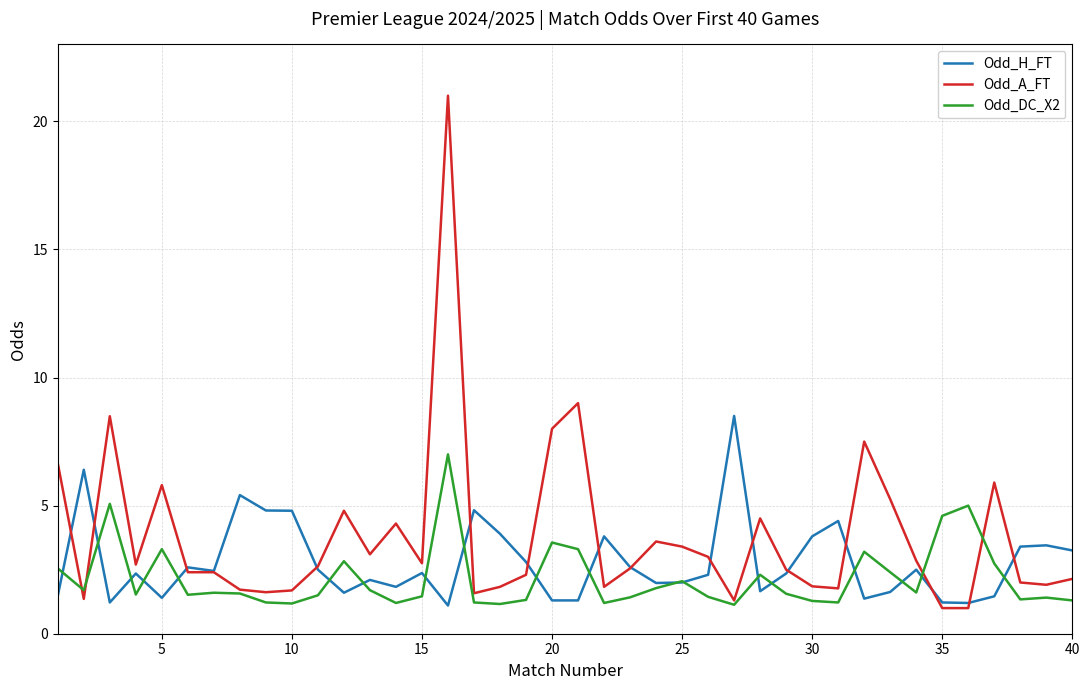

What is the minimum value shown in the chart?

1.0